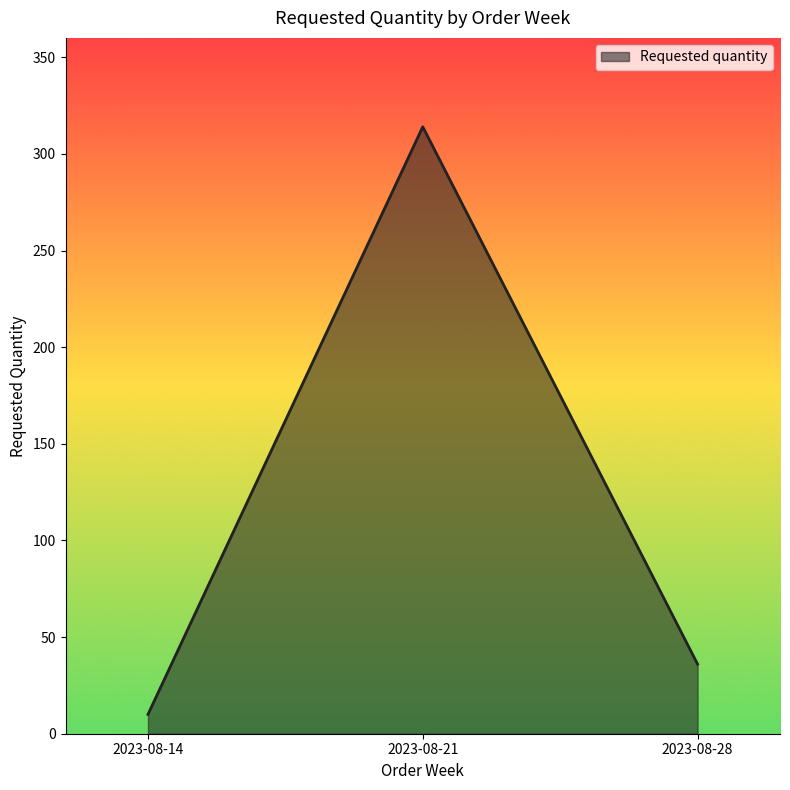

True or false: the data shows 36 at 2023-08-28.

True